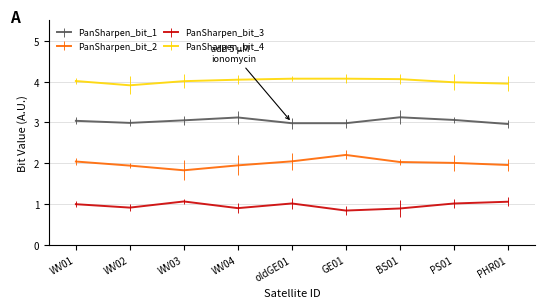

The value of PanSharpen_bit_3 at GE01 is 1.2. True or false?

False